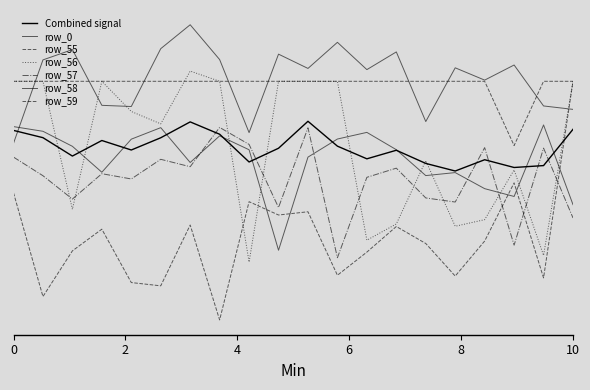

What is the sum of all row_56 values?

-10.0